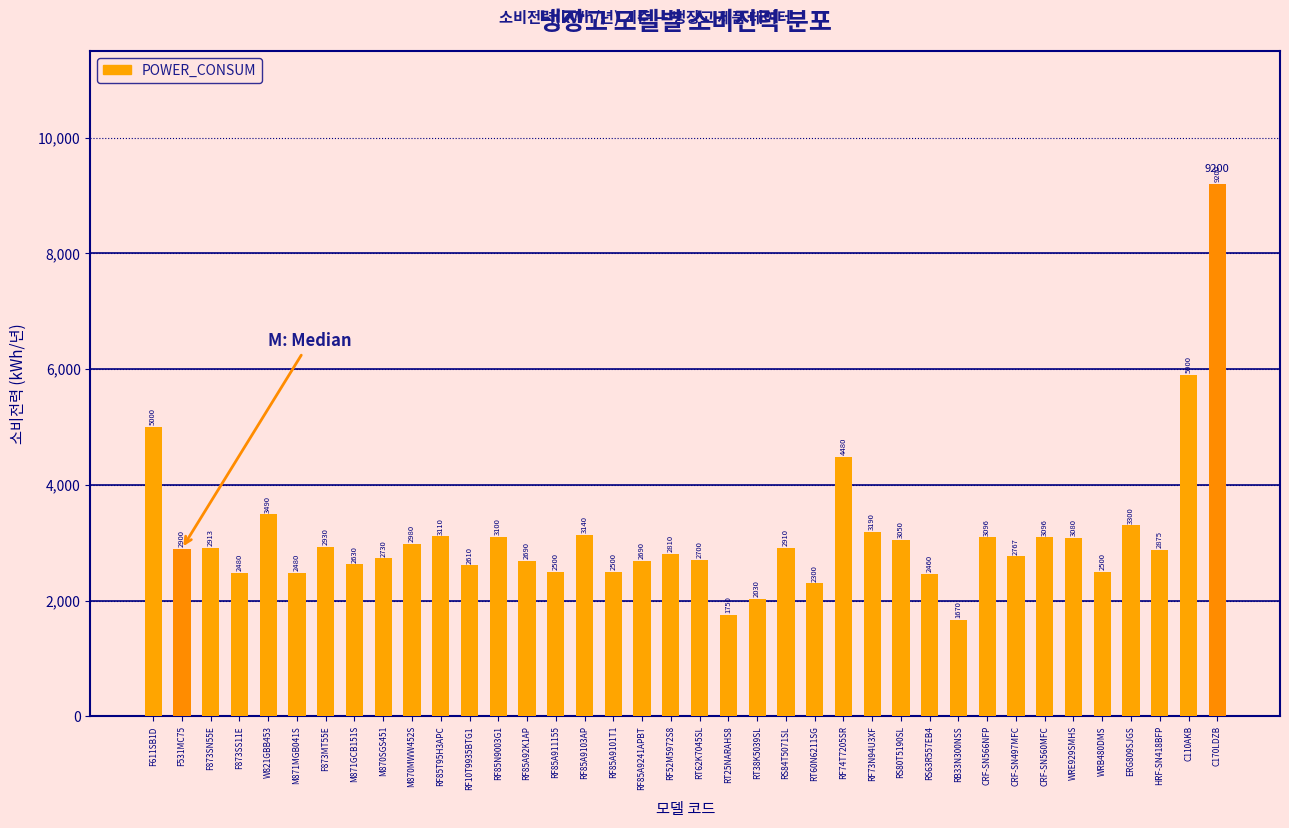

What is the difference between the values at F611SB1D and RT60N6211SG?

2700